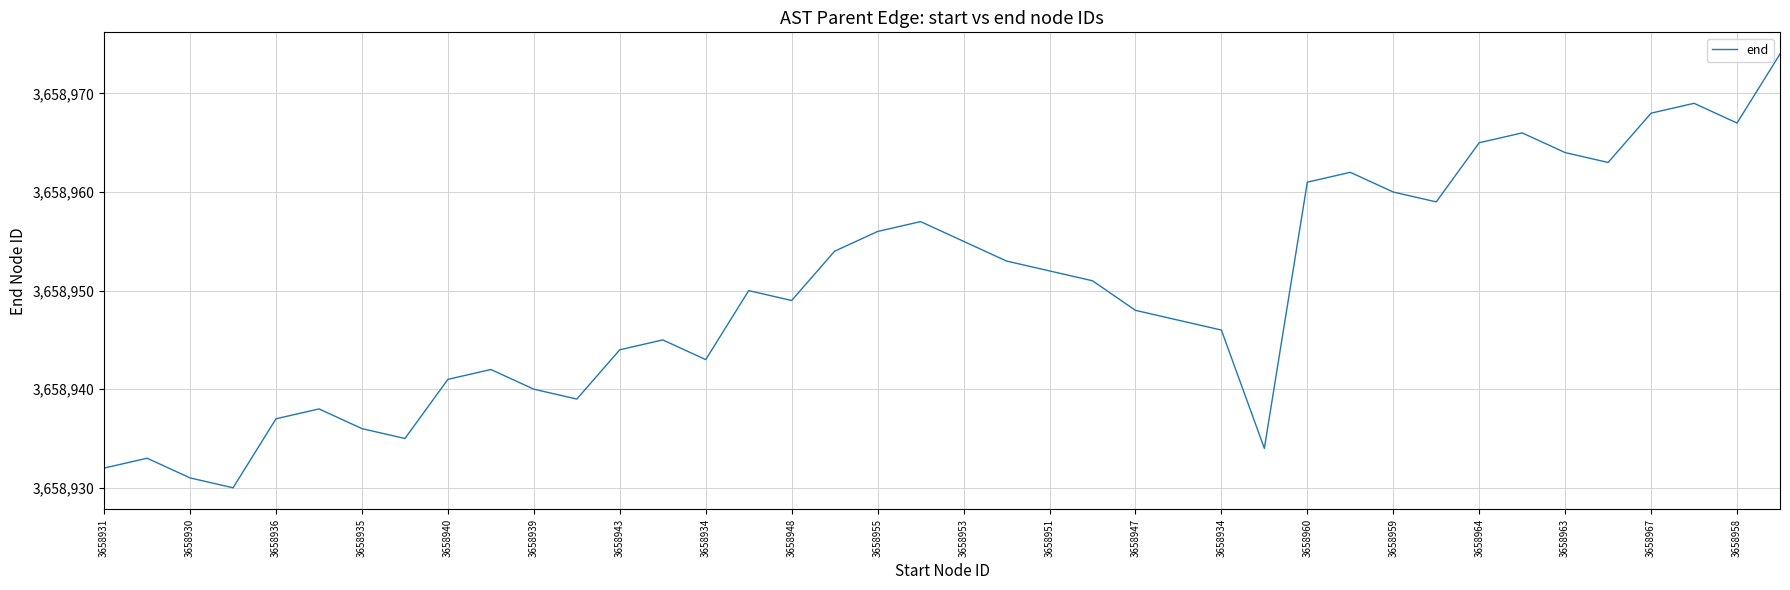

What is the smallest value displayed?

3658930